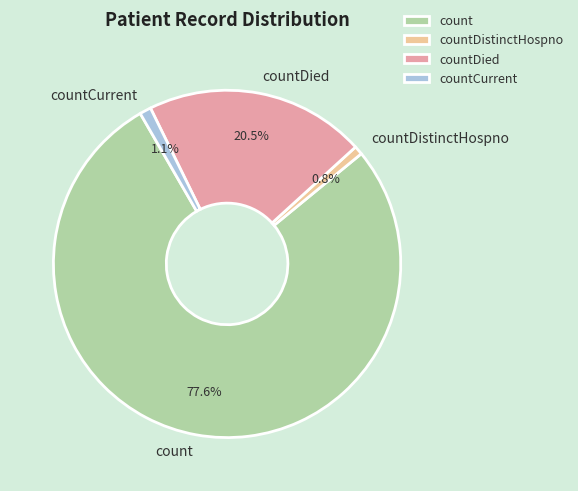

Does countDied account for over 50% of the chart?

No